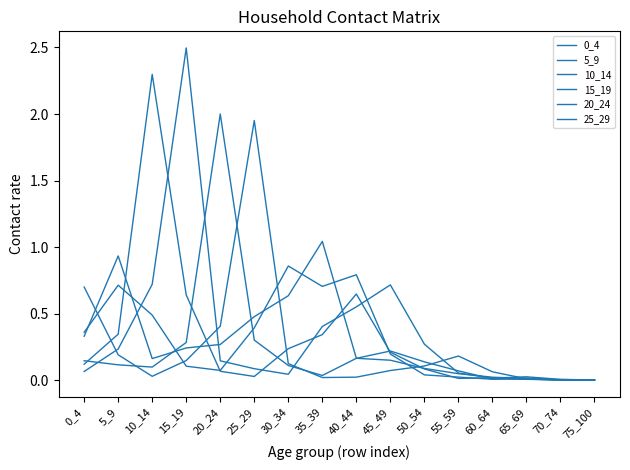

At 20_24, list the series in order from largest to smallest.

20_24, 25_29, 0_4, 15_19, 5_9, 10_14